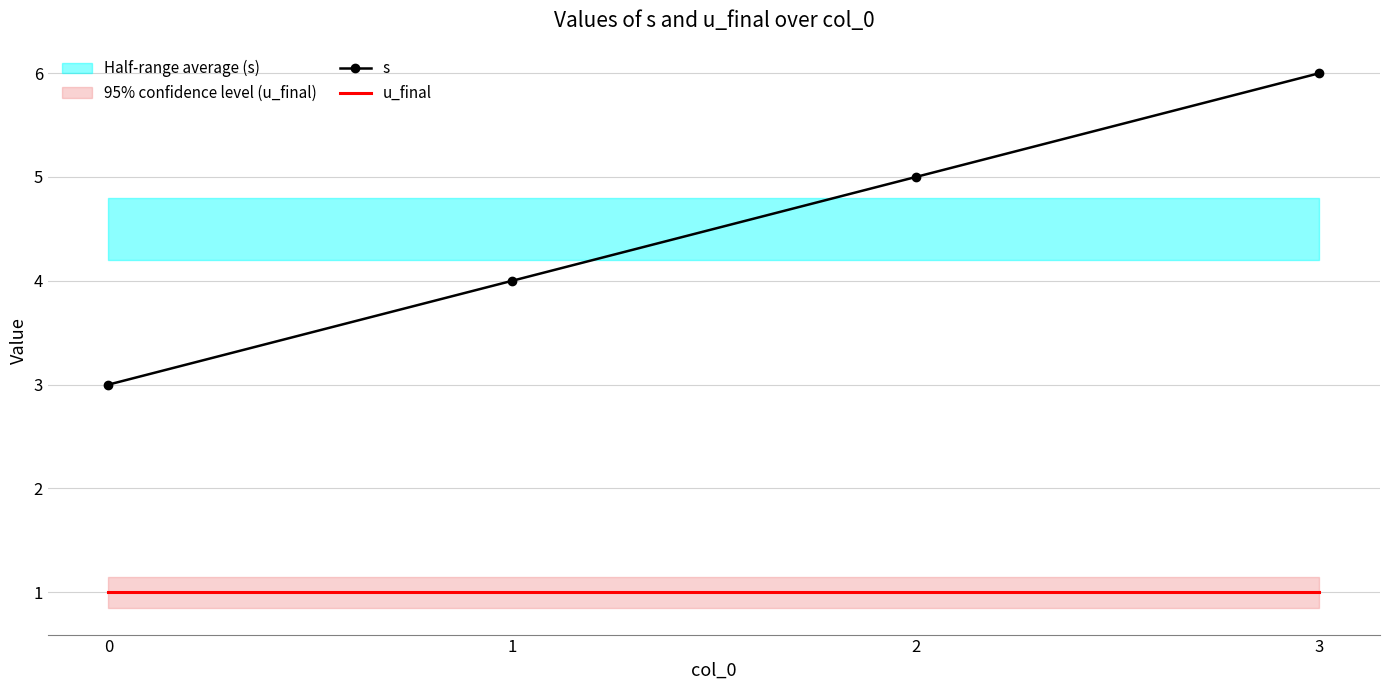

True or false: u_final has a value of 1 at 2.

True